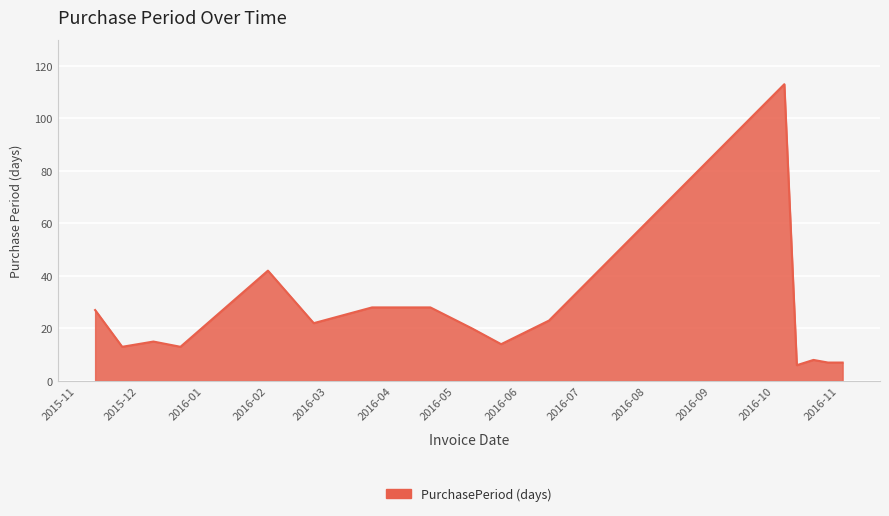

What is the smallest value displayed?

6